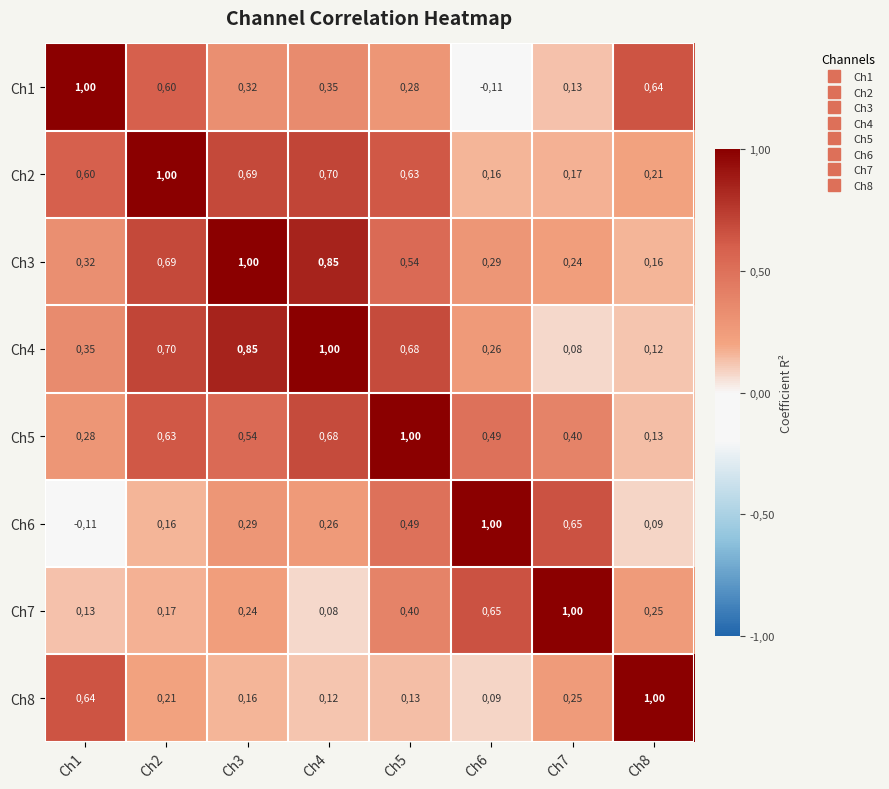

What is the difference between the highest and lowest values at Ch2?

84